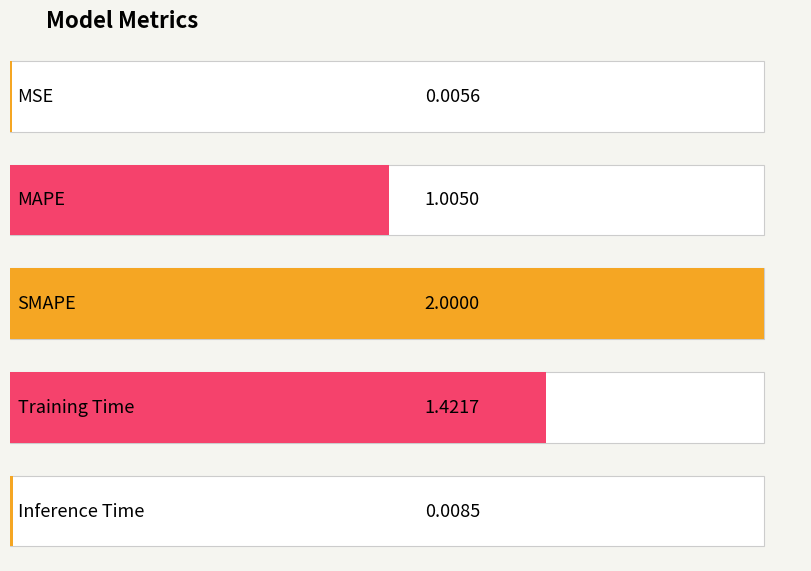

Reading left to right, what are all the values shown in this chart?

0.0	1.0	2.0	1.4	0.0